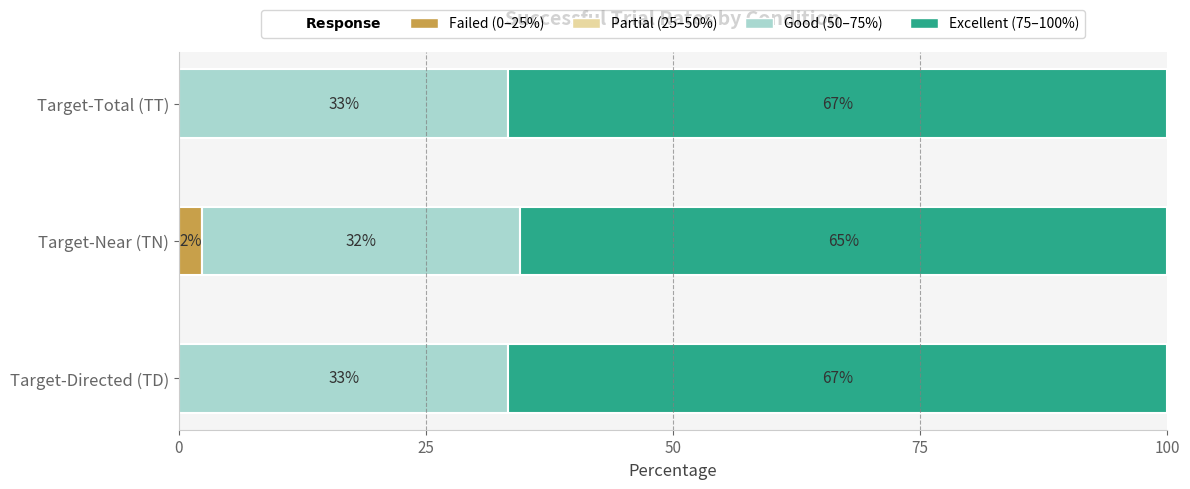

What is the average value of the Good (50–75%) series?

32.9